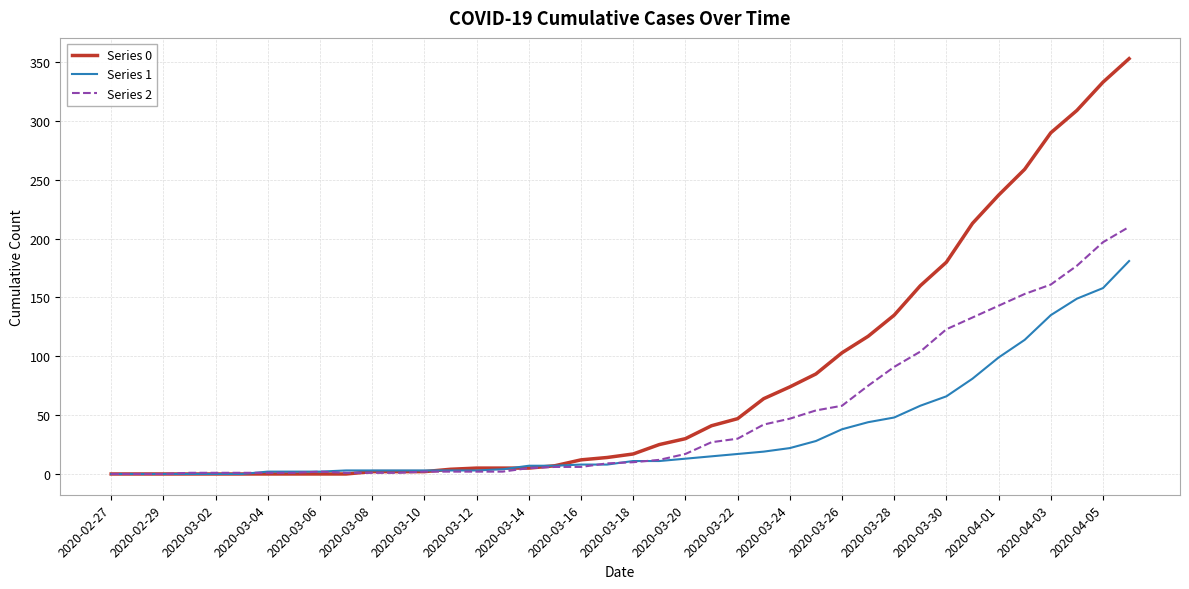

How many lines are shown in the chart?

3